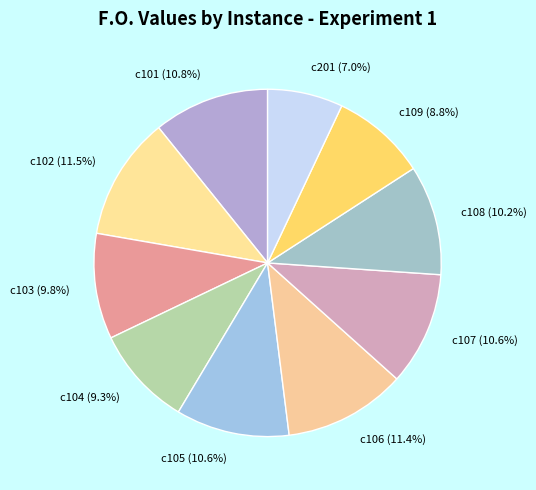

Combined, do c101 and c108 account for over 50%?

No